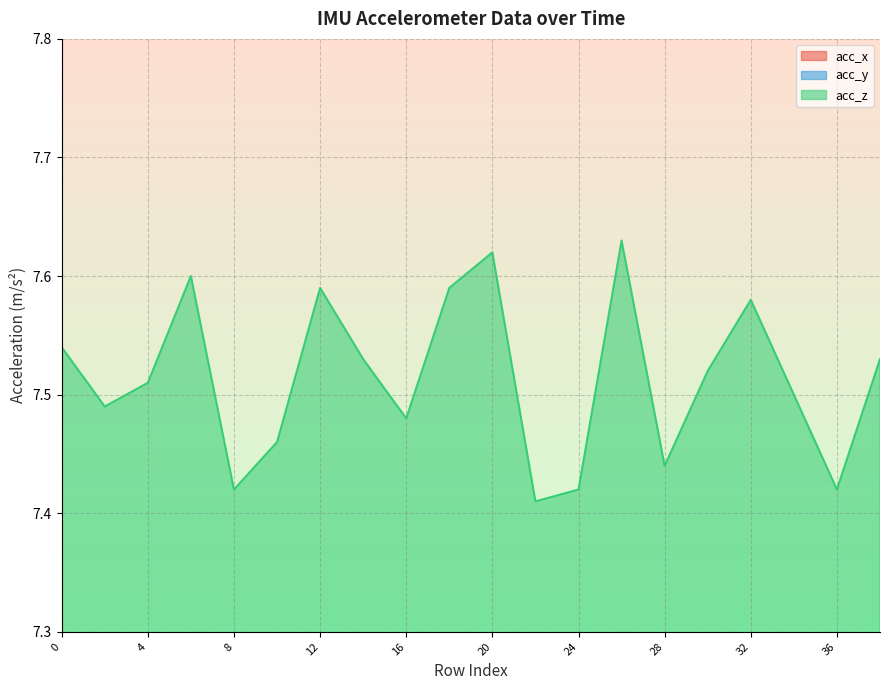

Where is the first local maximum for acc_y?

8